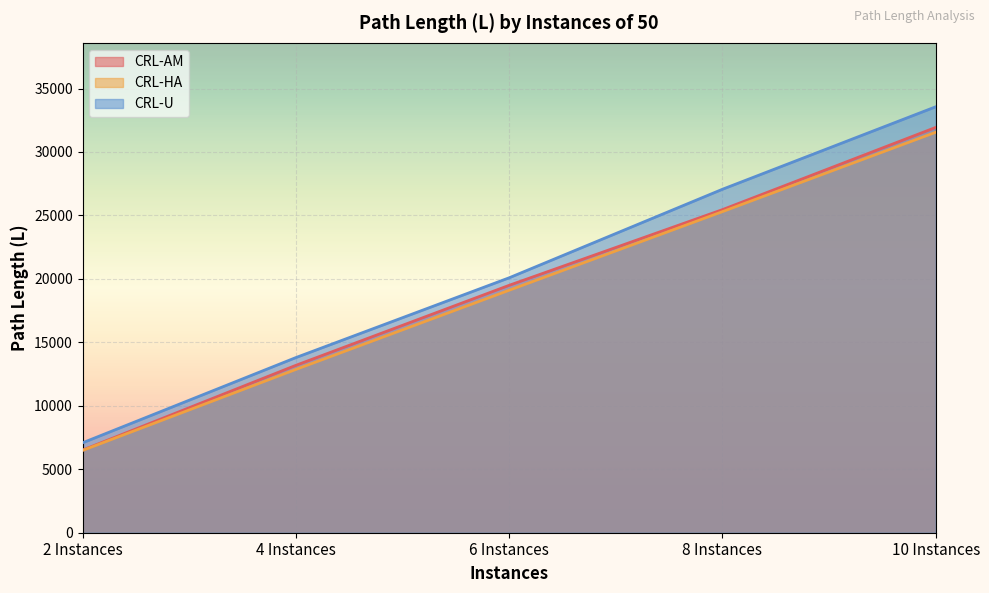

Which category has the lowest value across all series?

2 Instances